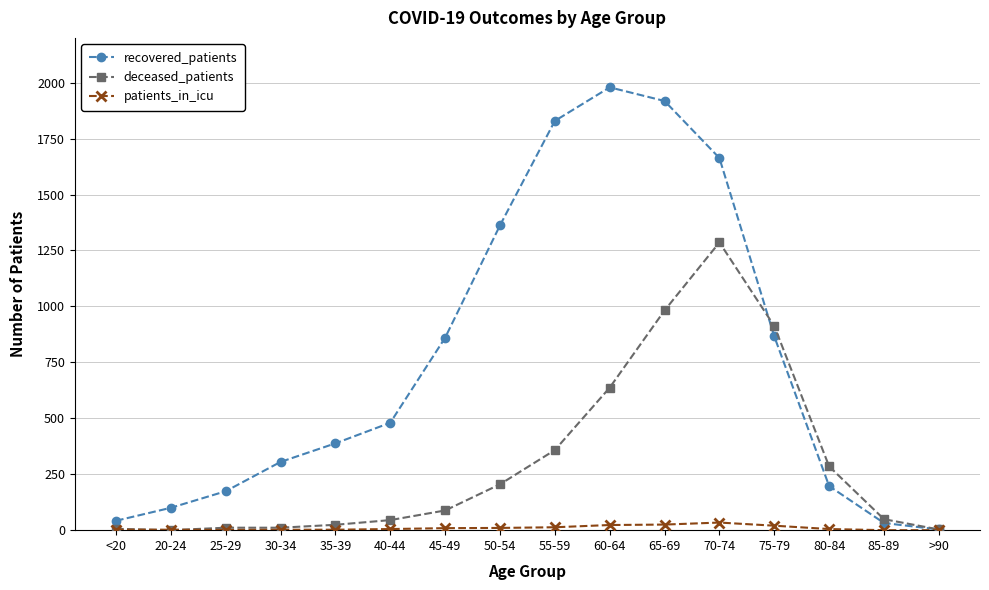

What is the label of the 12th point from the right?

35-39